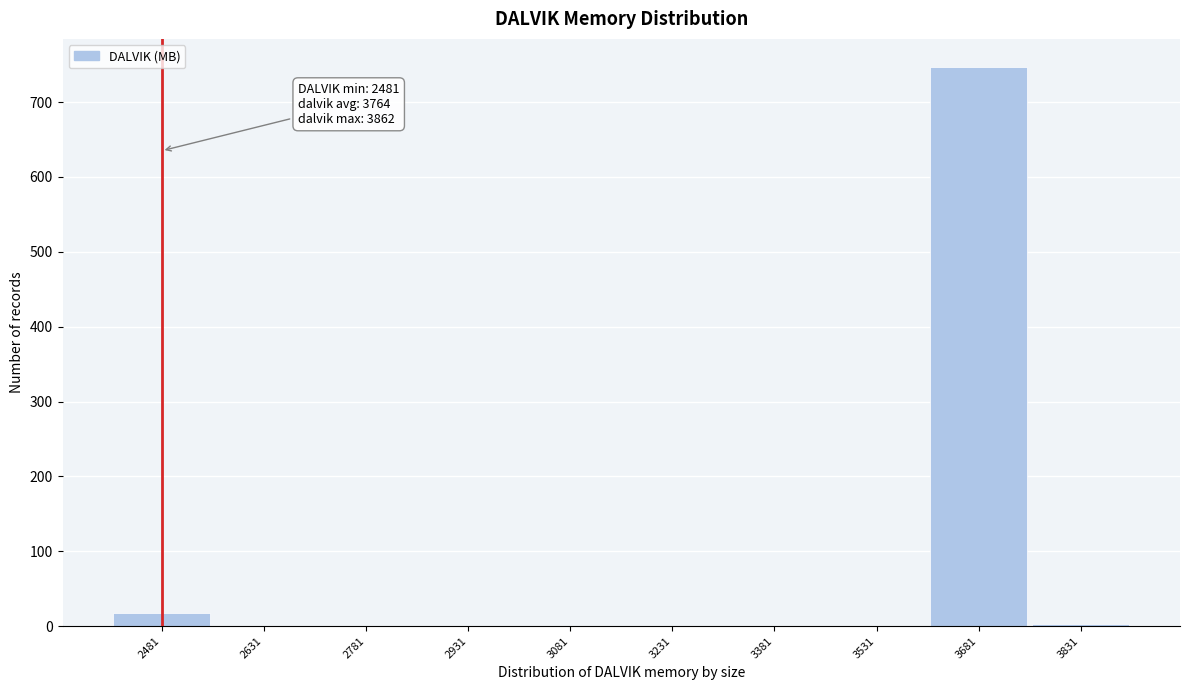

Which range on the x-axis has the tallest bar?

3606 to 3756